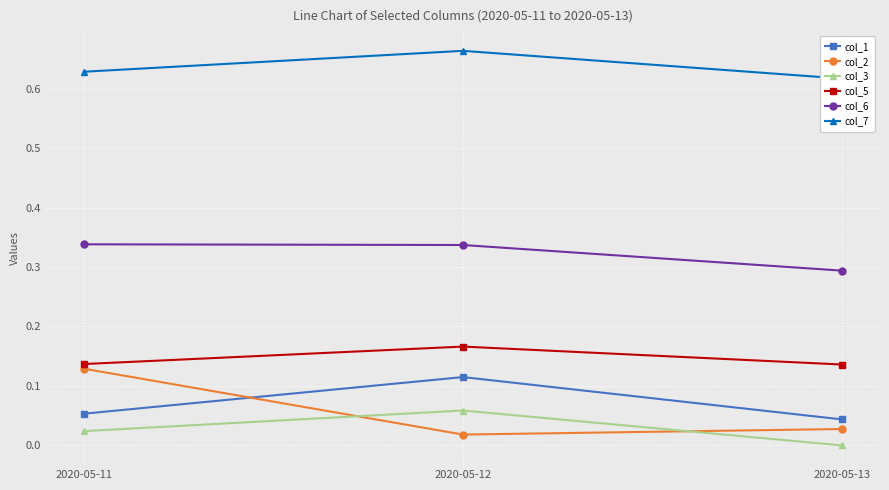

Which label corresponds to the smallest value in the chart?

2020-05-13